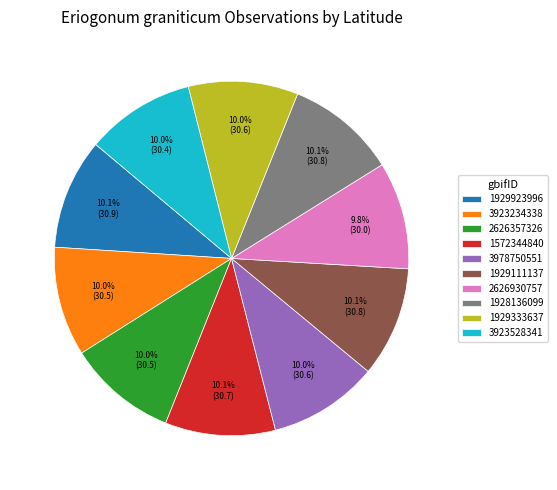

How much of the chart is everything except 3978750551?

90.0%